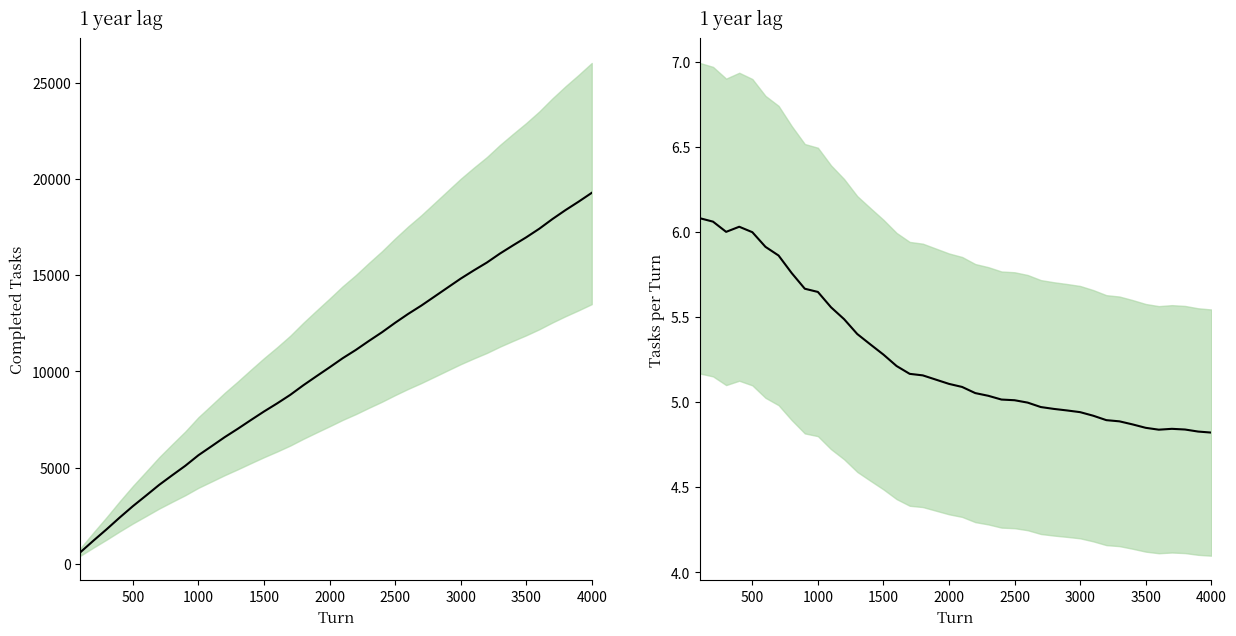

List the series in order of their overall mean, highest first.

Completed Tasks, Tasks/Turn